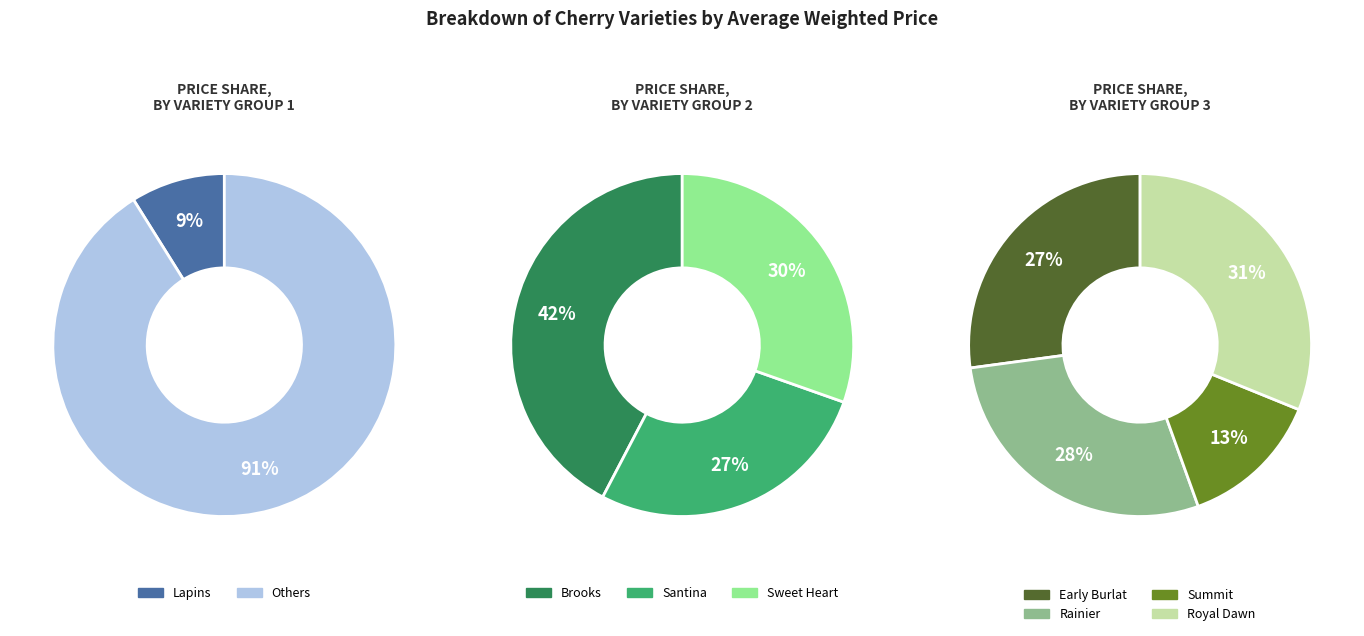

True or false: Lapins accounts for 9% of the total.

True